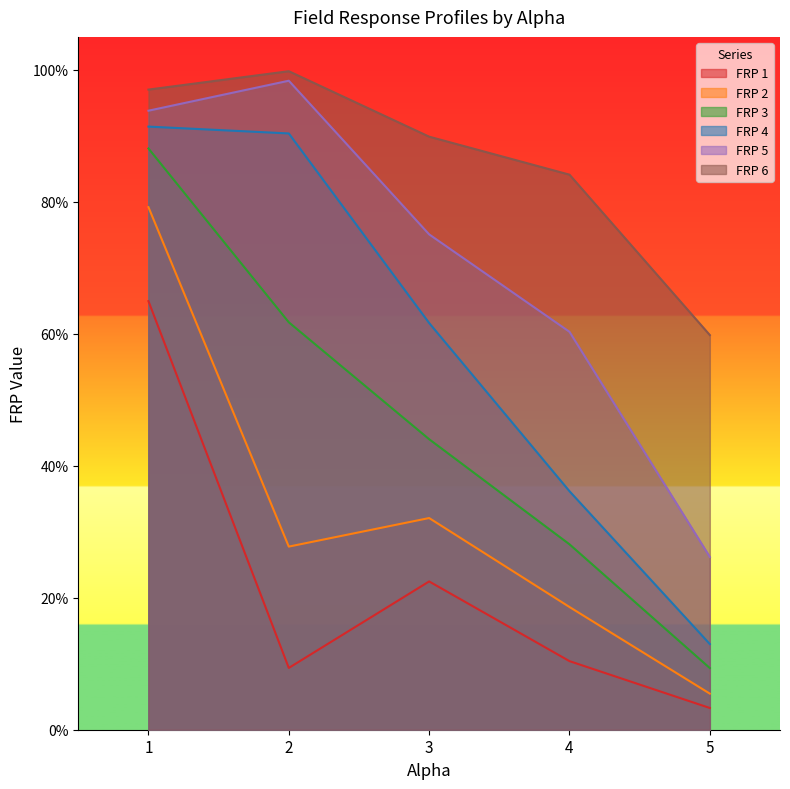

What is the spread (max minus min) of values at 4.0?

0.7